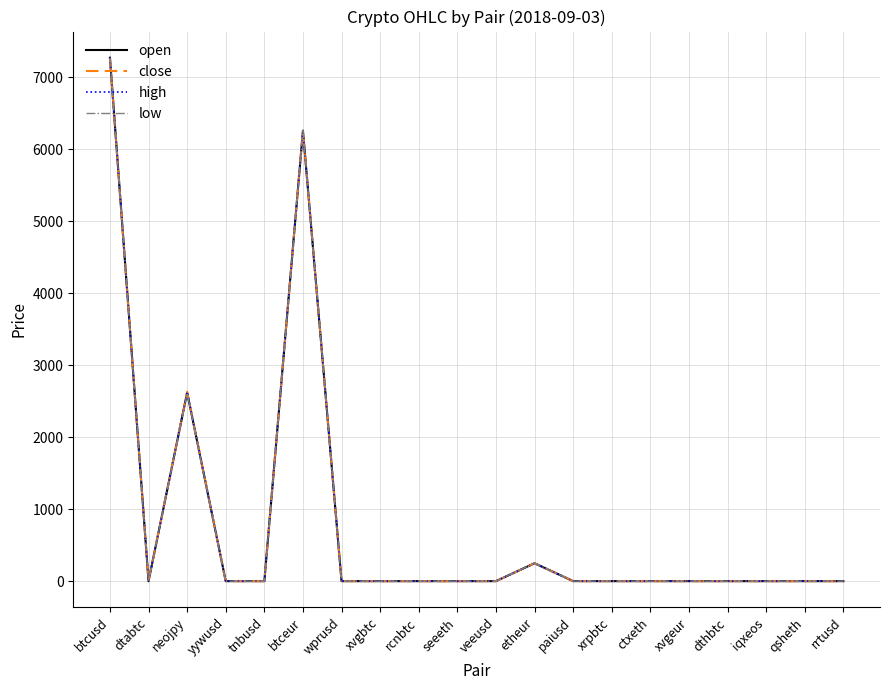

What is the total value across all series at btcusd?

29075.4